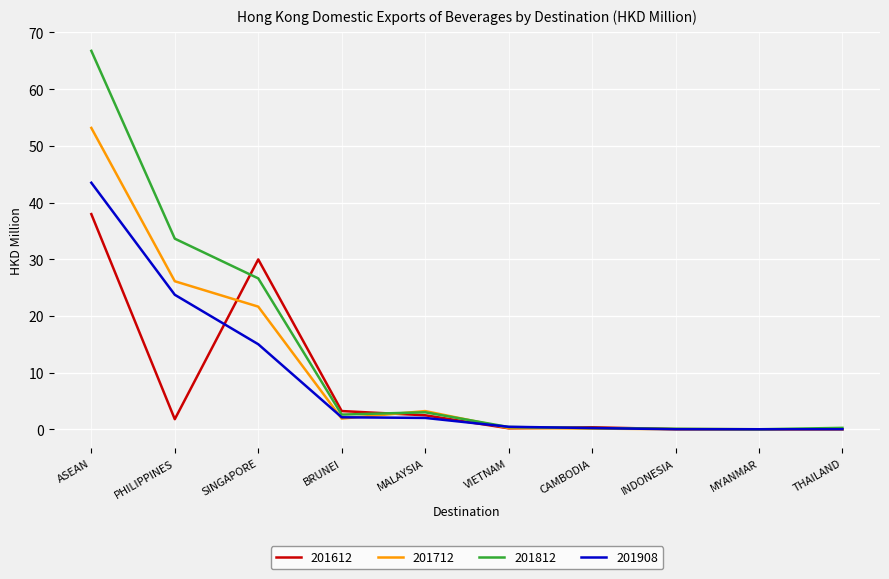

At how many categories does at least one series exceed 42?

1